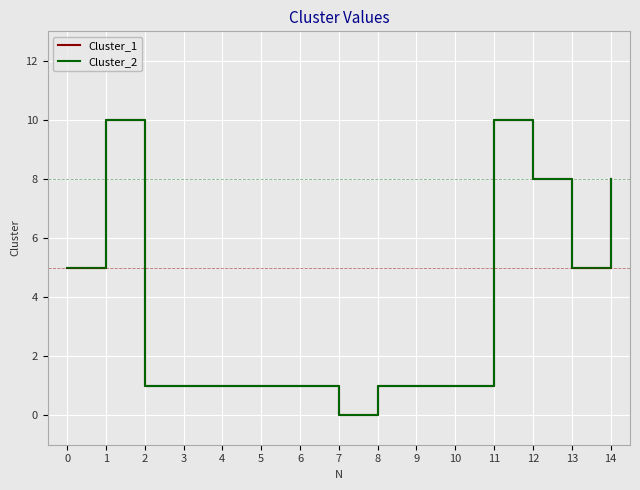

Is this an area chart (filled region under the line)?

No